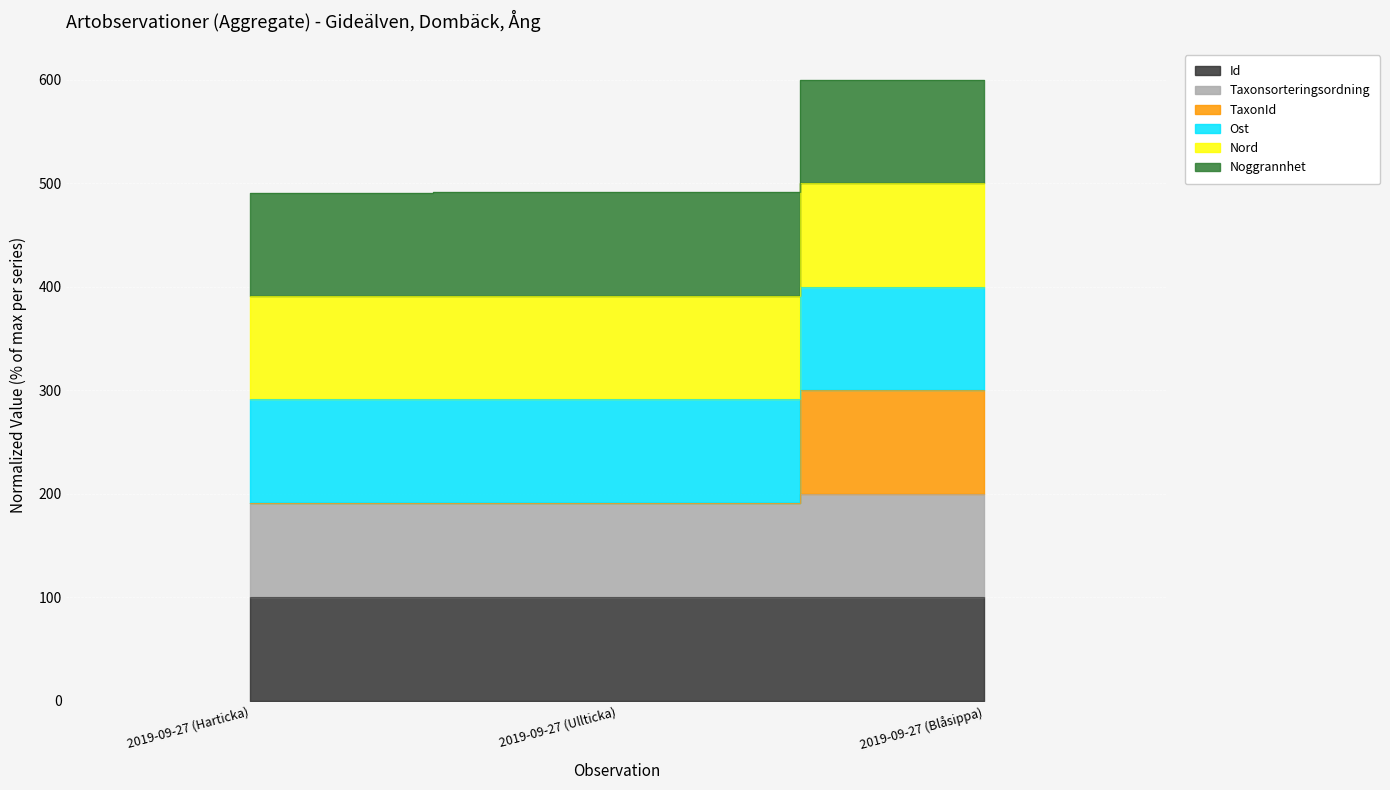

Is it true that TaxonId equals 291.3 at 2019-09-27 (Ullticka)?

True